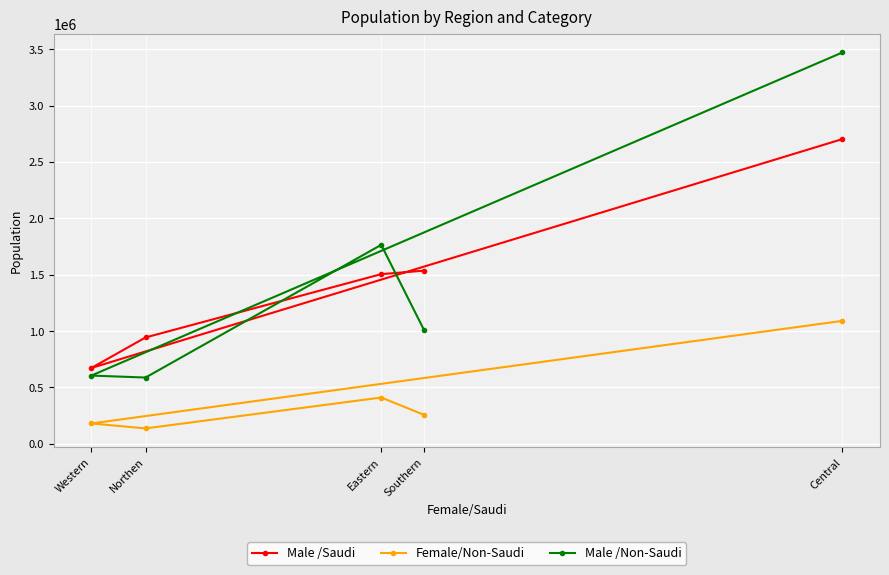

Which series has the widest spread of values?

Male /Non-Saudi